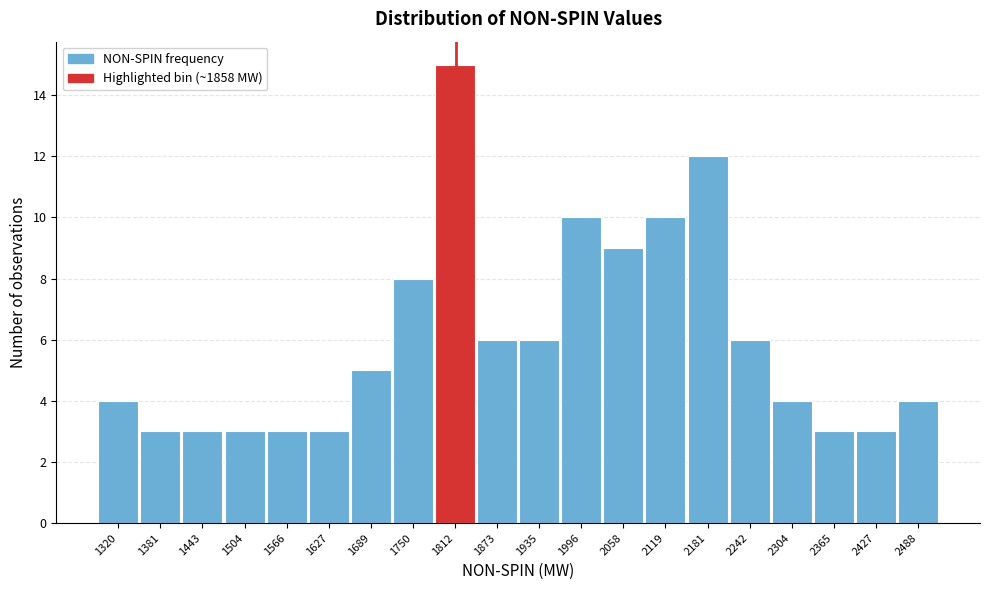

Reading left to right, what are all the values shown in this chart?

1320=4	1381=3	1443=3	1504=3	1566=3	1627=3	1689=5	1750=8	1812=15	1873=6	1935=6	1996=10	2058=9	2119=10	2181=12	2242=6	2304=4	2365=3	2427=3	2488=4